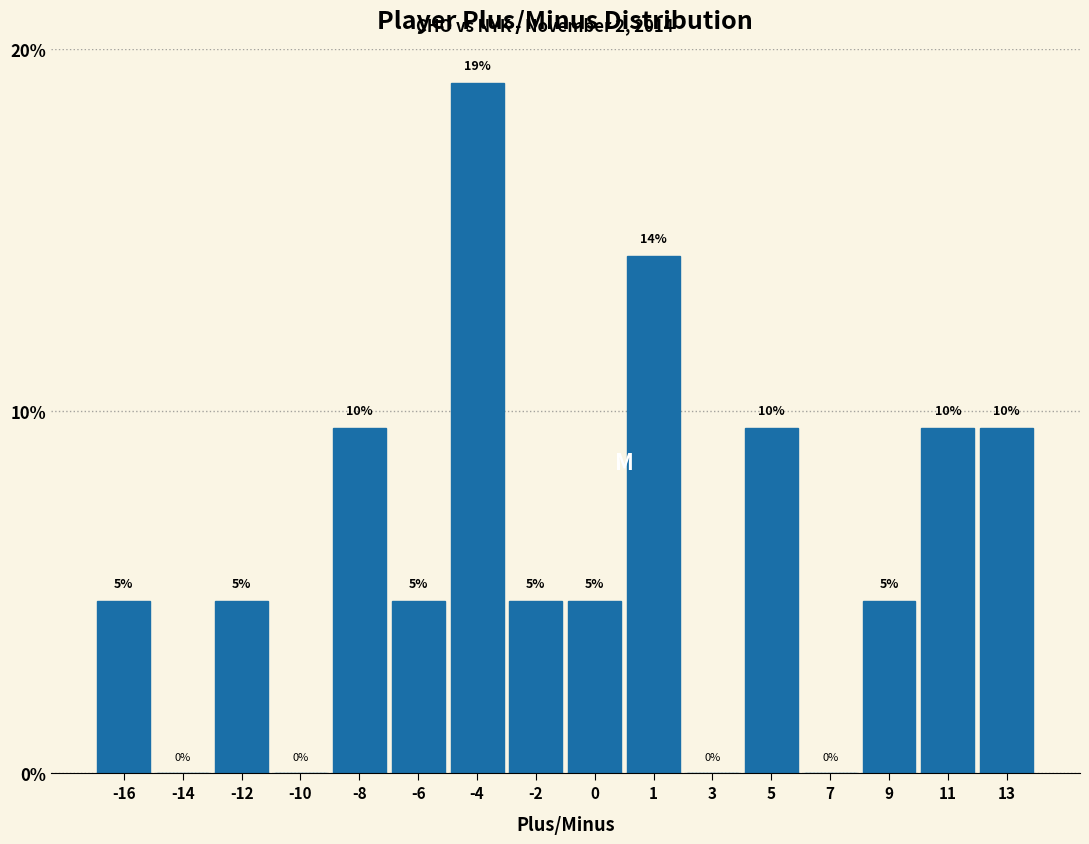

Are the bars horizontal?

No